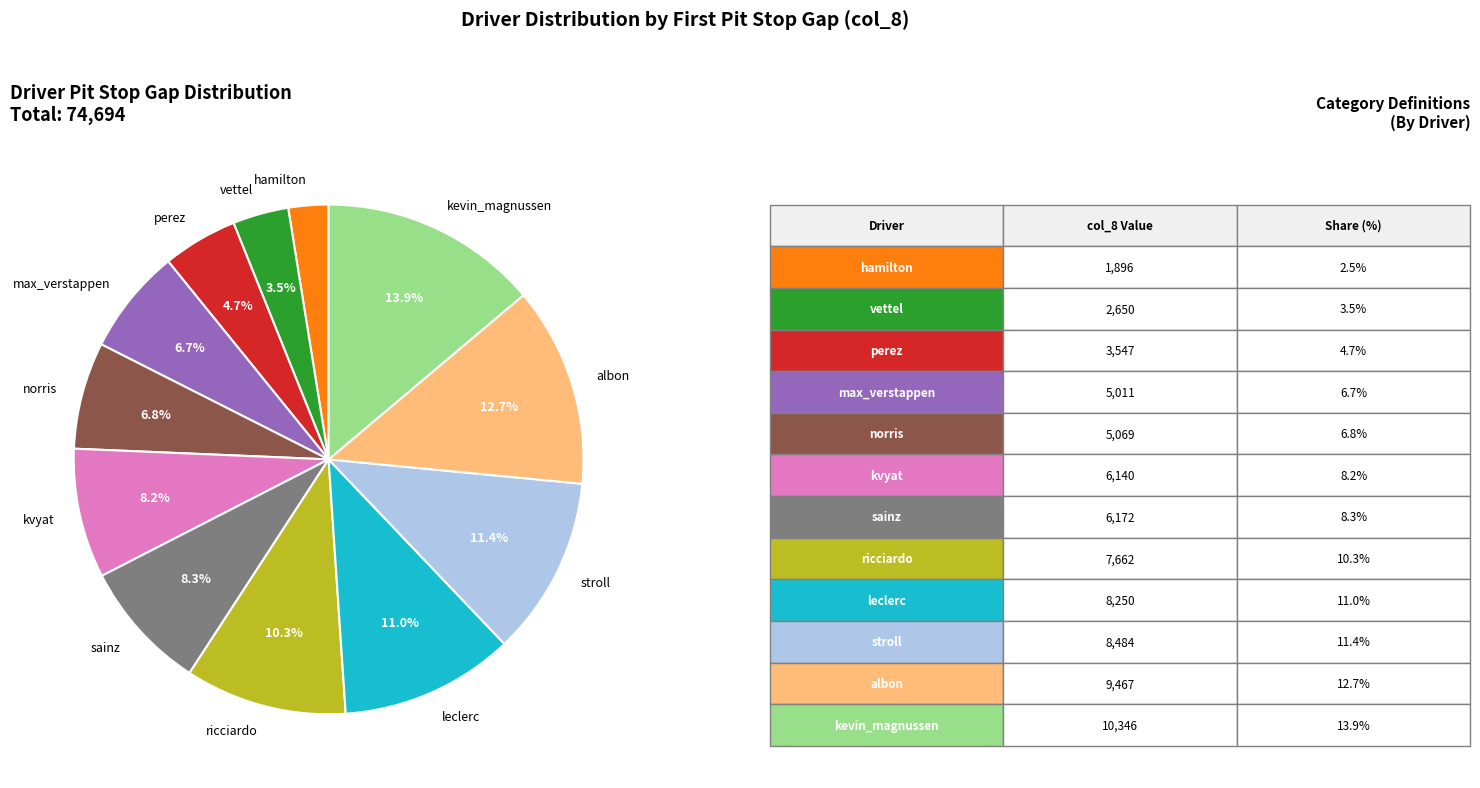

Which slice is the smallest?

hamilton